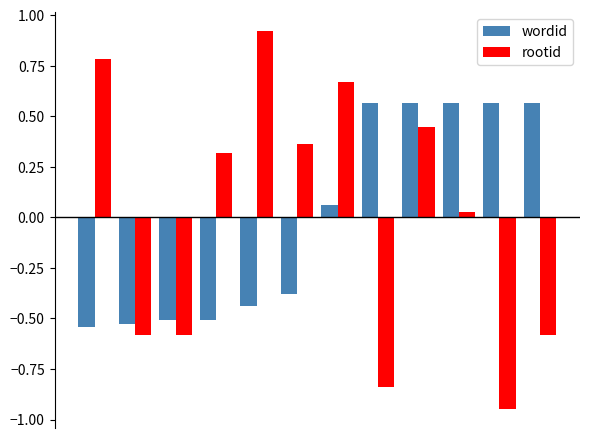

Rank the series by their maximum value, from highest to lowest.

rootid, wordid